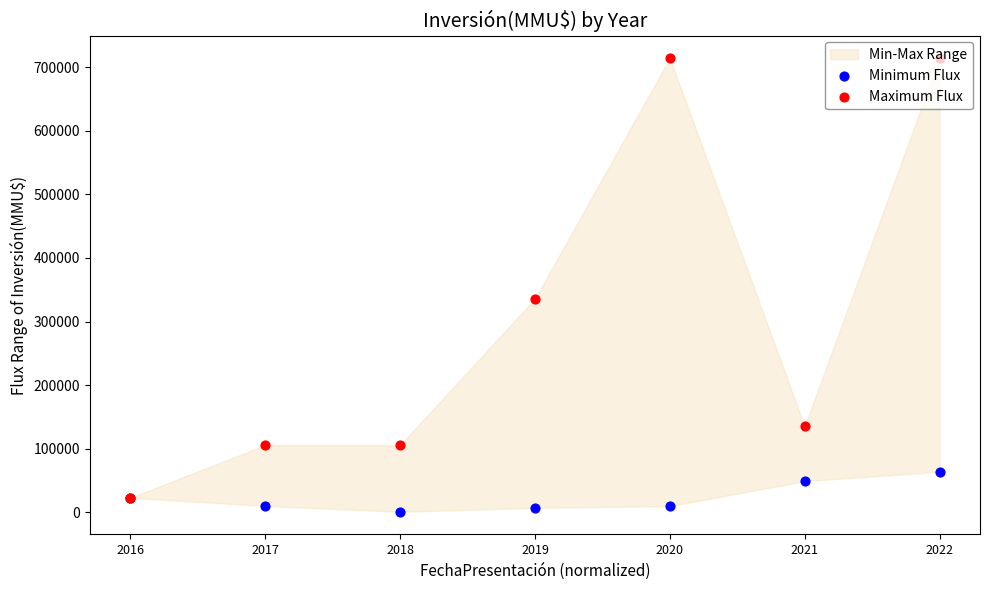

What is the total value across all series at 2021?

184396